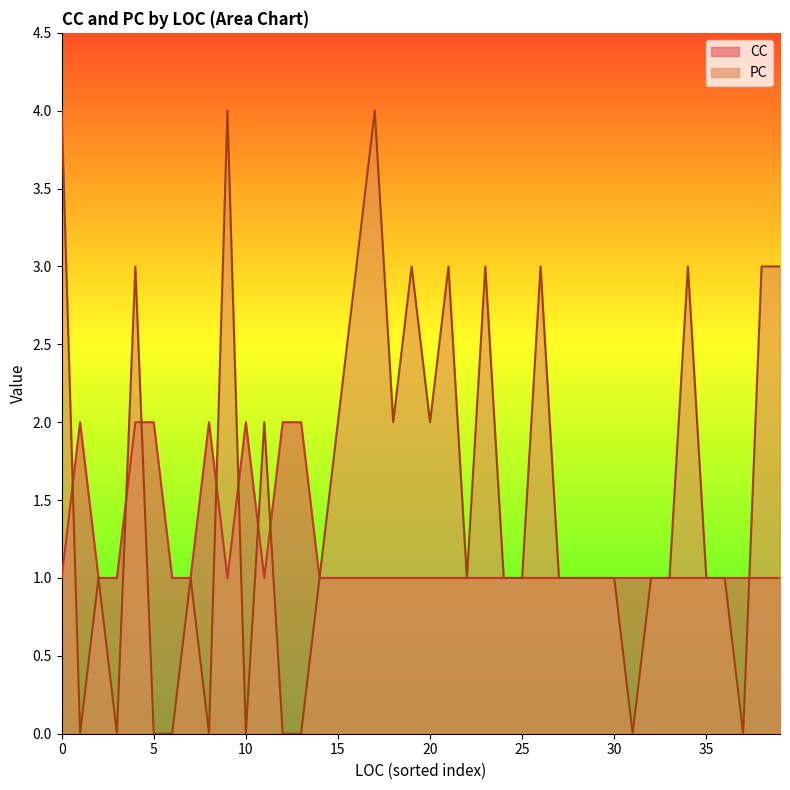

After their last crossing, which series has the higher values: PC or CC?

PC